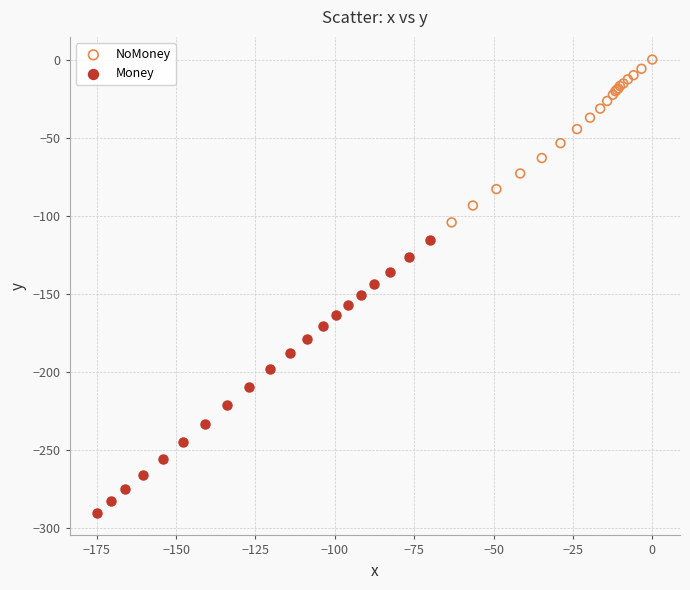

Which series contains the highest Y value?

NoMoney